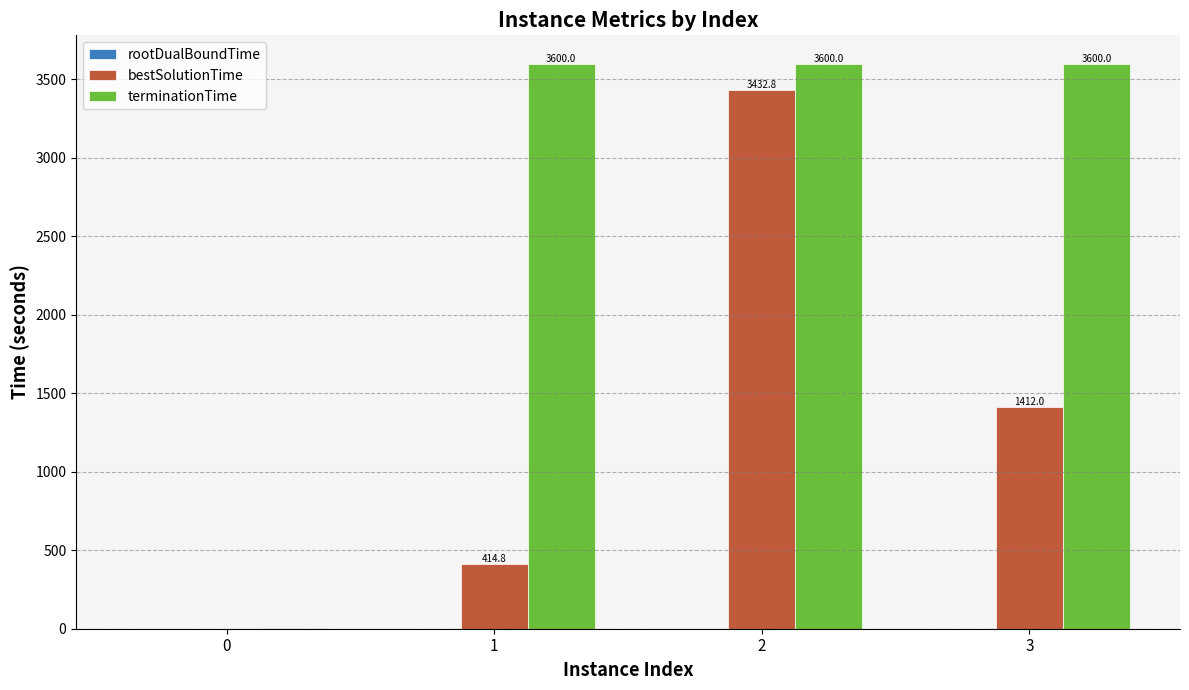

What is the maximum value shown in the chart?

3600.0